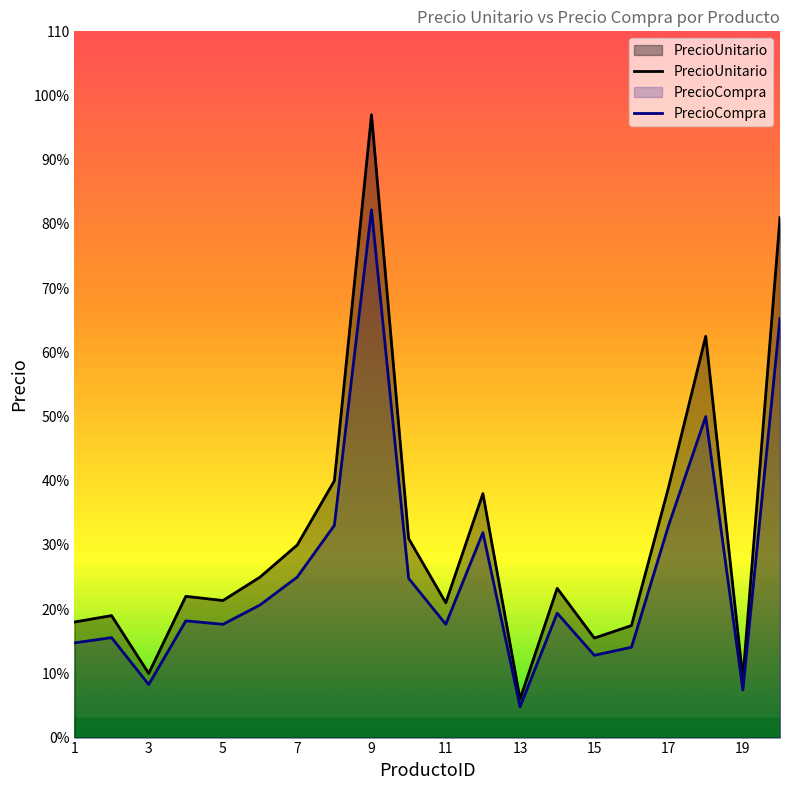

At how many categories does at least one series exceed 68?

2